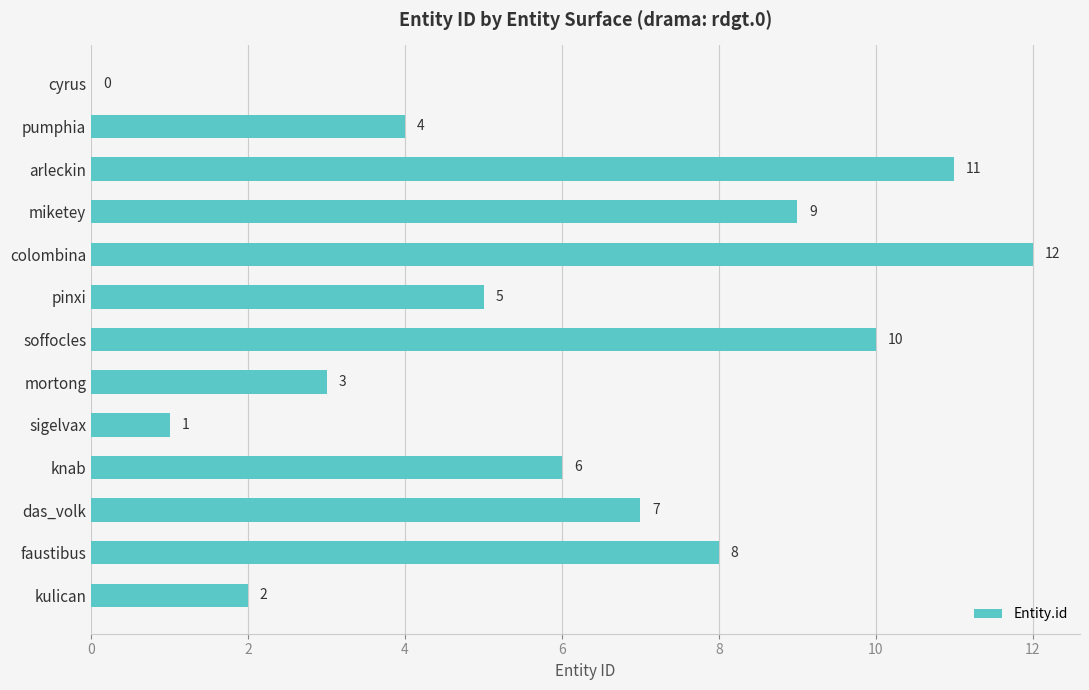

True or false: the data shows -7 at cyrus.

False